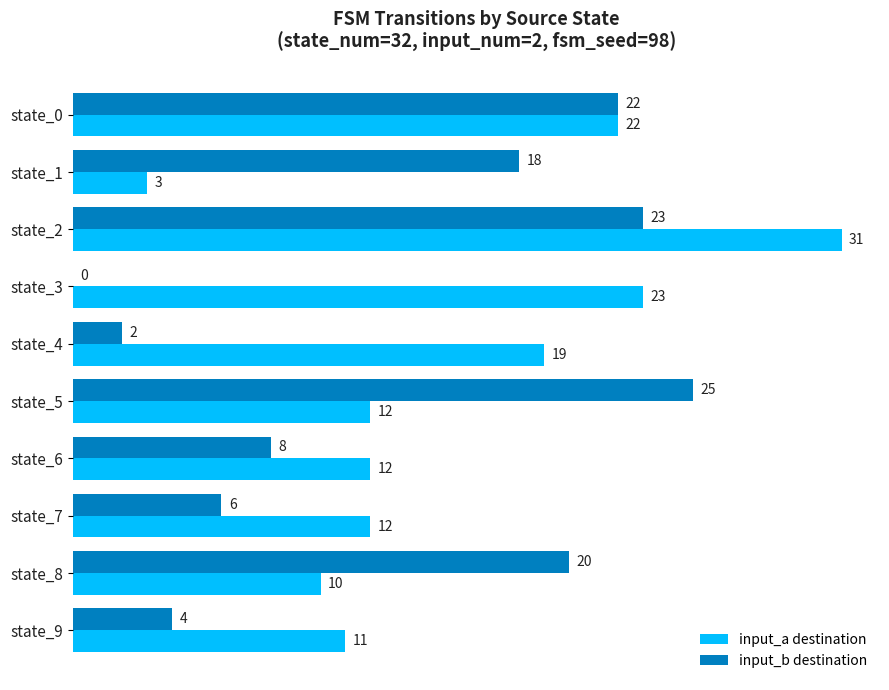

At which category is the sum across all series the highest?

state_2